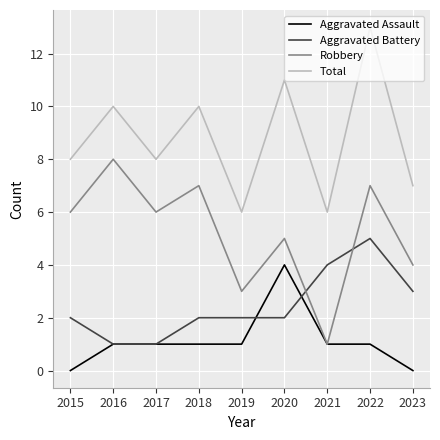

Which series changed the most between 2017 and 2021?

Robbery